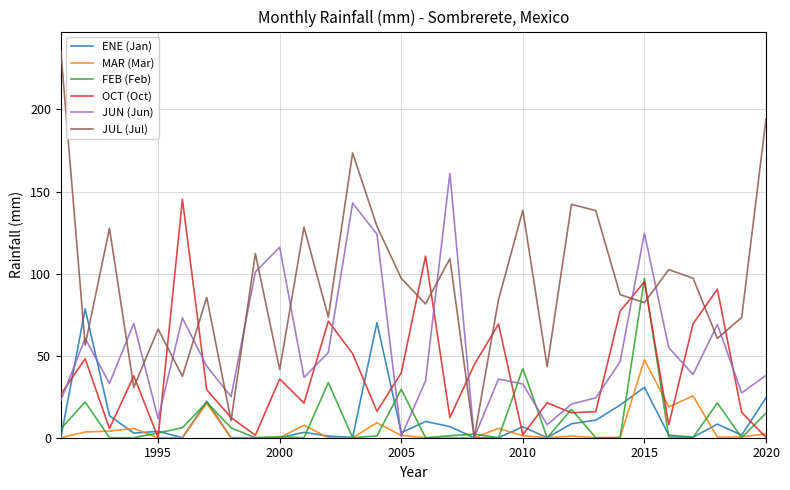

What is the maximum value for JUN (Jun)?

161.1